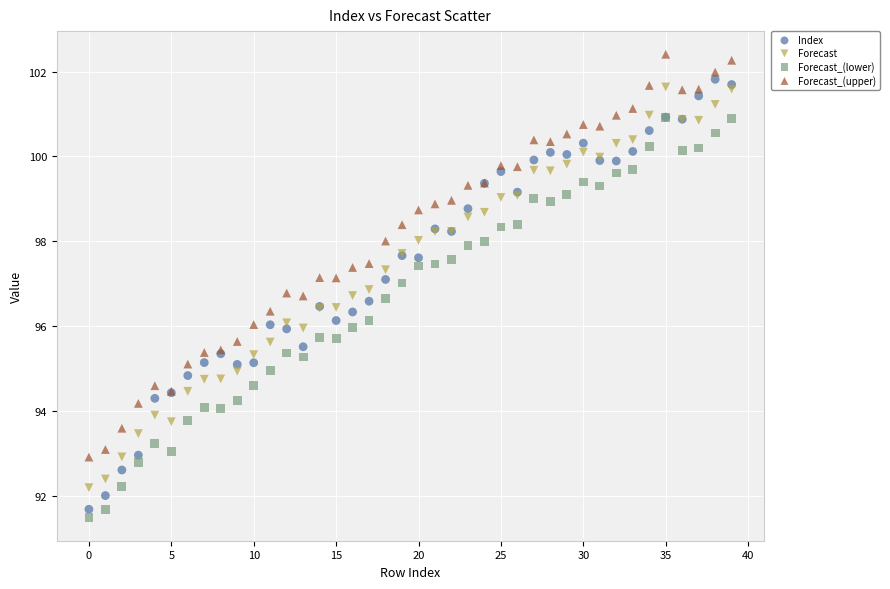

What are all the series names shown in the legend?

Index, Forecast, Forecast_(lower), Forecast_(upper)